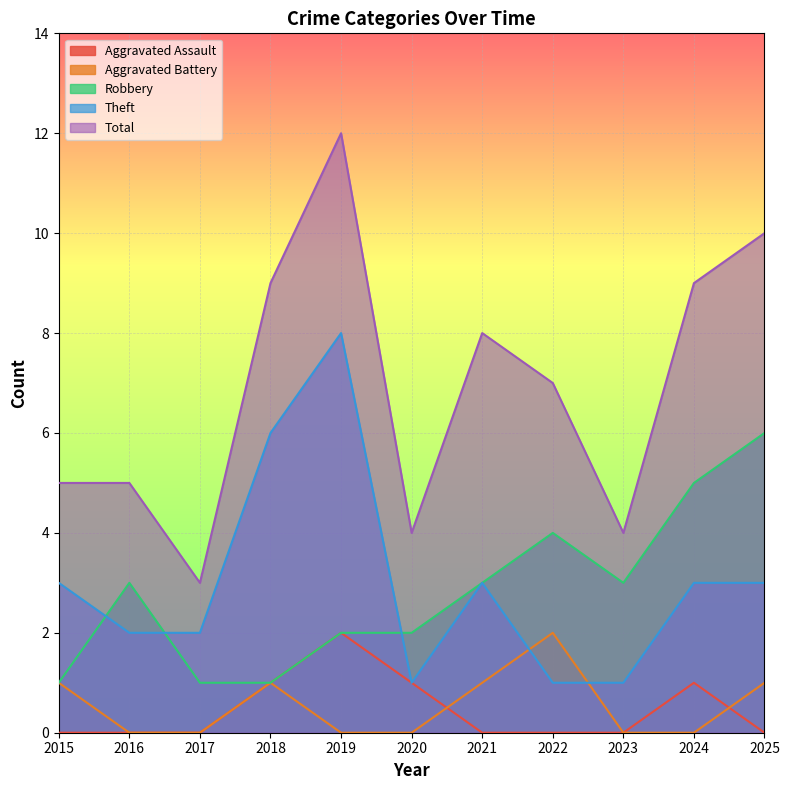

Is the value of Aggravated Battery at 2020 greater than the value of Aggravated Assault at 2024?

No